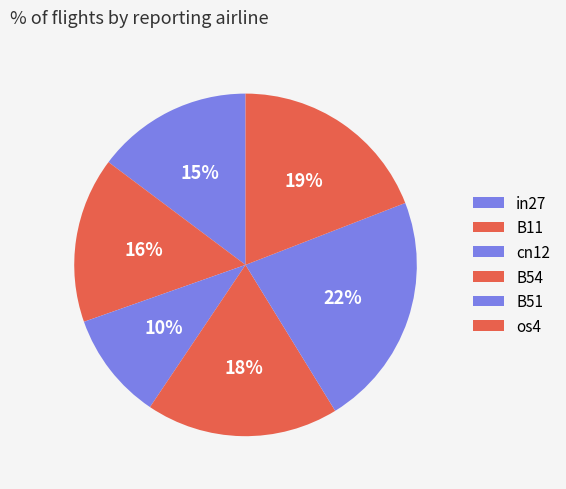

Does B51 account for over 50% of the chart?

No